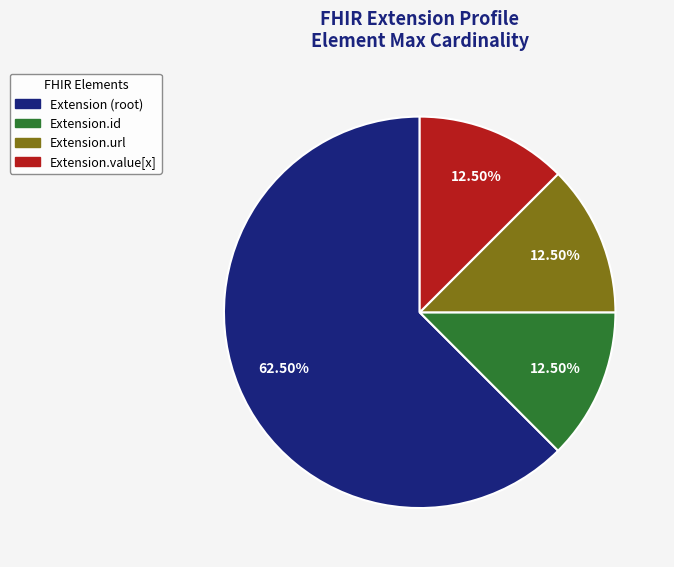

Does any single category account for the majority?

Yes